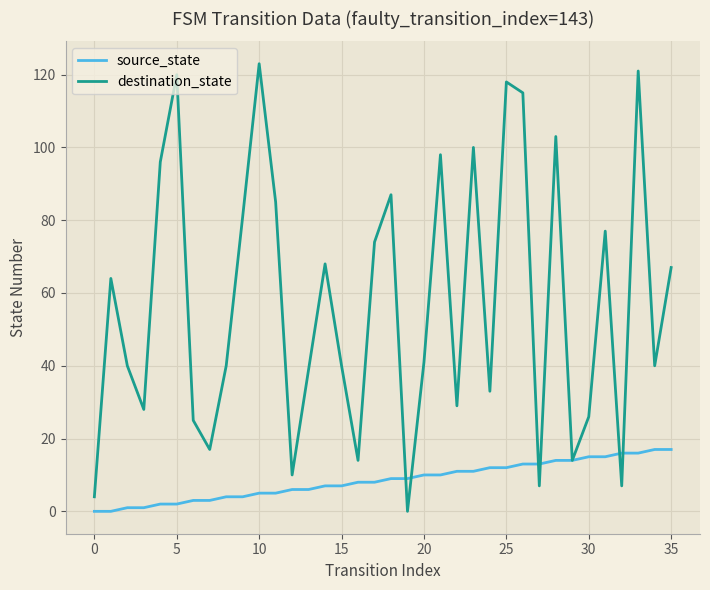

Rank the series by their average value, from highest to lowest.

destination_state, source_state